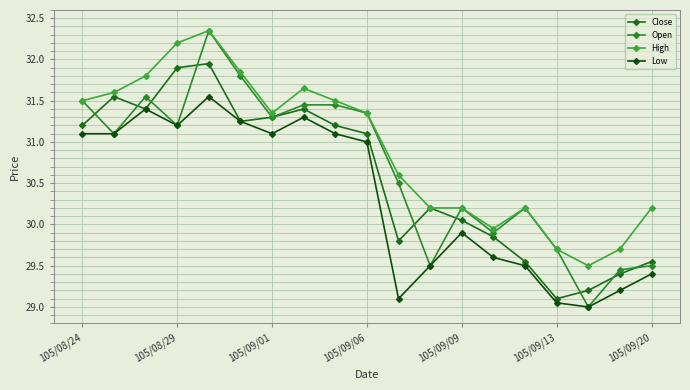

True or false: Open has more than 0 points higher than both neighbors.

True